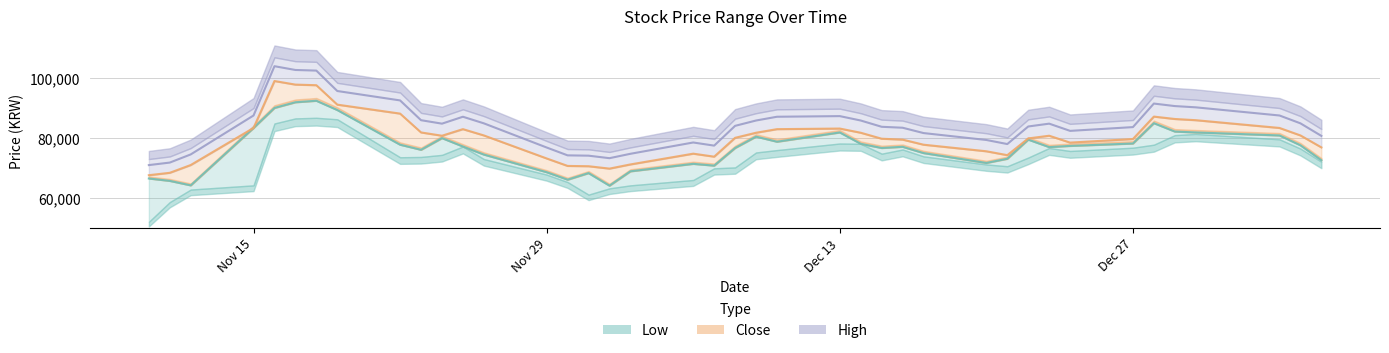

Where is High nearest to the value 83350?

Nov 15